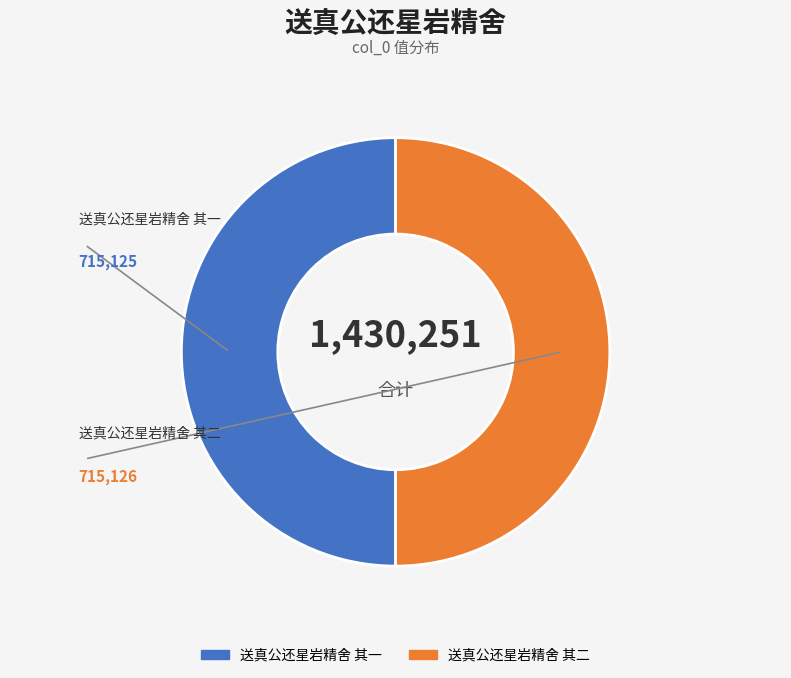

To the nearest percent, what portion does 送真公还星岩精舍 其一 represent?

50%